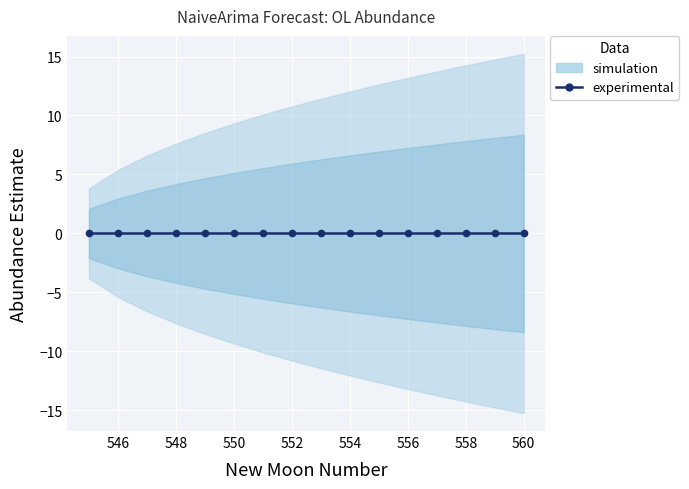

Reading right to left, transcribe all the data shown in this chart.

newmoonnumber: 15=560.0	14=559.0	13=558.0	12=557.0	11=556.0	10=555.0	9=554.0	8=553.0	7=552.0	6=551.0	5=550.0	4=549.0	upper_pi=548.0	lower_pi=547.0	estimate=546.0	newmoonnumber=545.0
estimate: 15=0.0	14=0.0	13=0.0	12=0.0	11=0.0	10=0.0	9=0.0	8=0.0	7=0.0	6=0.0	5=0.0	4=0.0	upper_pi=0.0	lower_pi=0.0	estimate=0.0	newmoonnumber=0.0
lower_pi: 15=-15.2	14=-14.7	13=-14.2	12=-13.7	11=-13.2	10=-12.6	9=-12.0	8=-11.4	7=-10.8	6=-10.1	5=-9.3	4=-8.5	upper_pi=-7.6	lower_pi=-6.6	estimate=-5.4	newmoonnumber=-3.8
upper_pi: 15=15.2	14=14.7	13=14.2	12=13.7	11=13.2	10=12.6	9=12.0	8=11.4	7=10.8	6=10.1	5=9.3	4=8.5	upper_pi=7.6	lower_pi=6.6	estimate=5.4	newmoonnumber=3.8